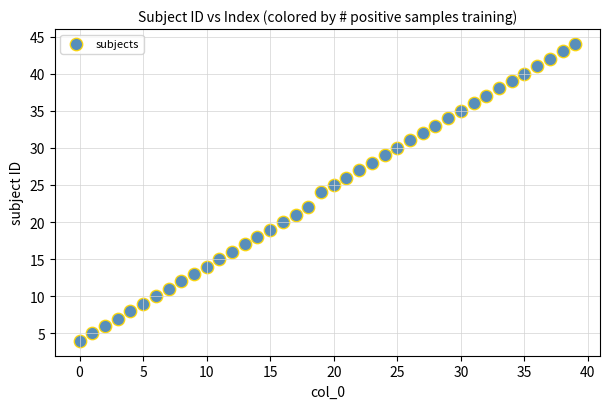

What is the range of Y values (max minus min)?

40